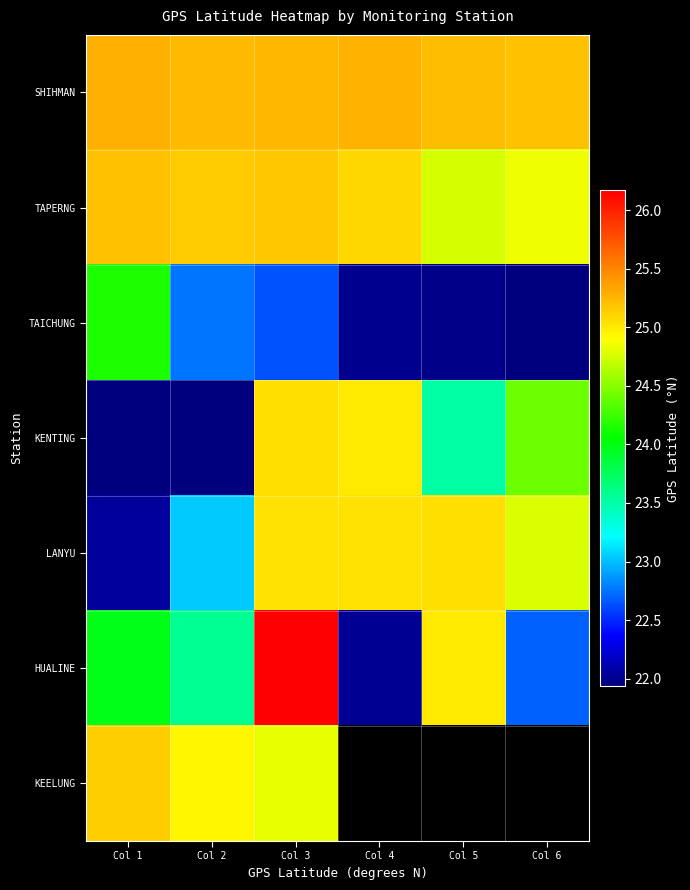

What is the difference between the second highest and minimum values in the KENTING series?

3.1